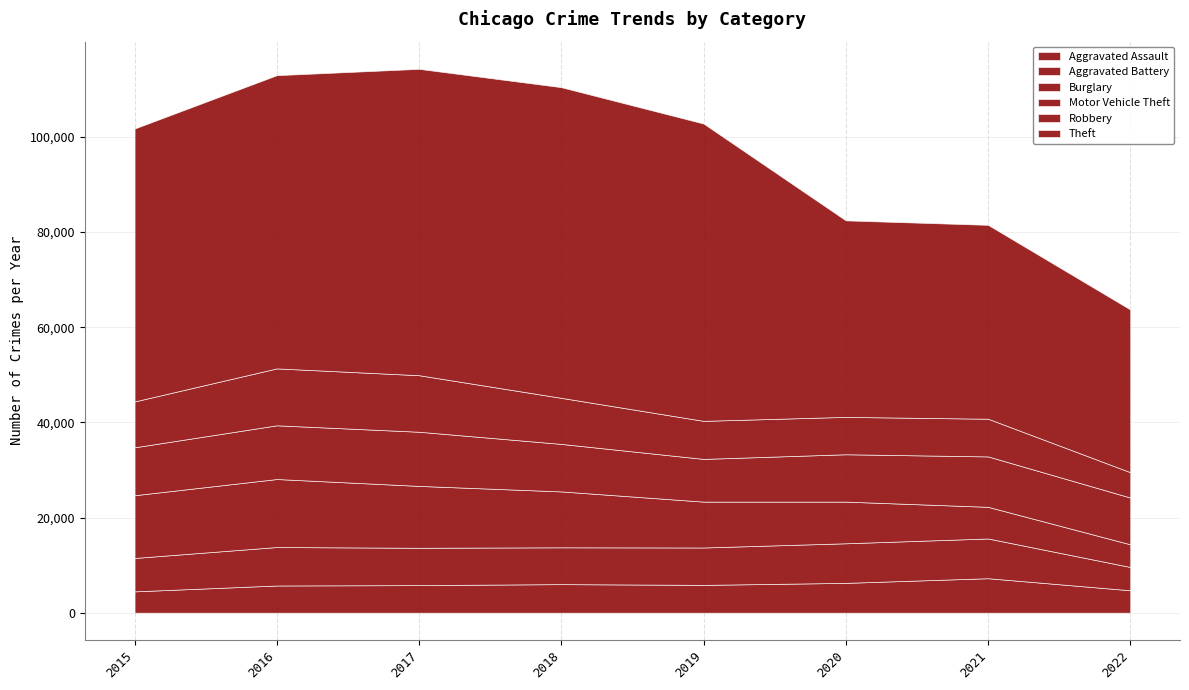

How many lines are shown in the chart?

6